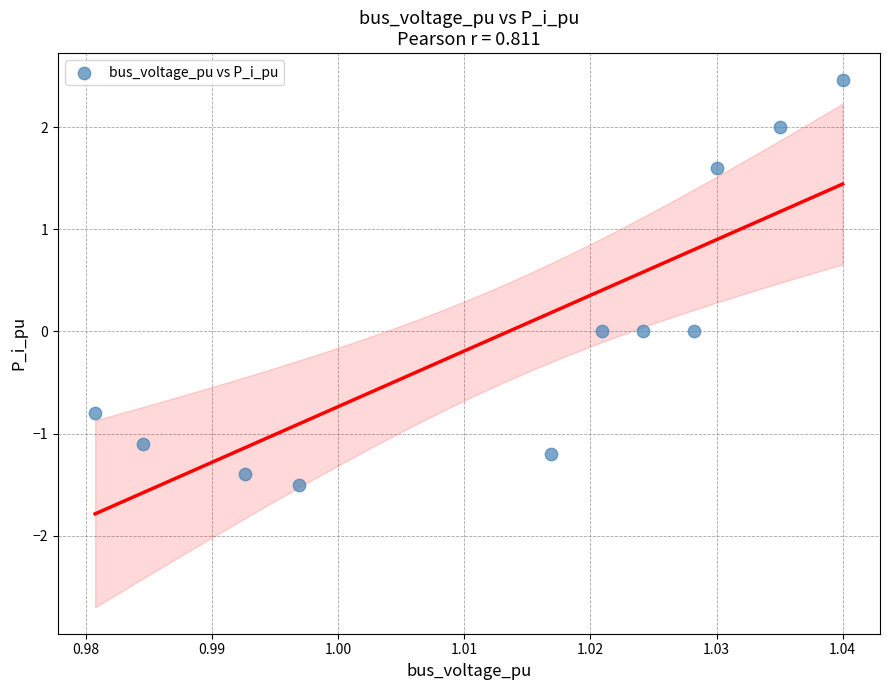

What is the average X value?

1.0